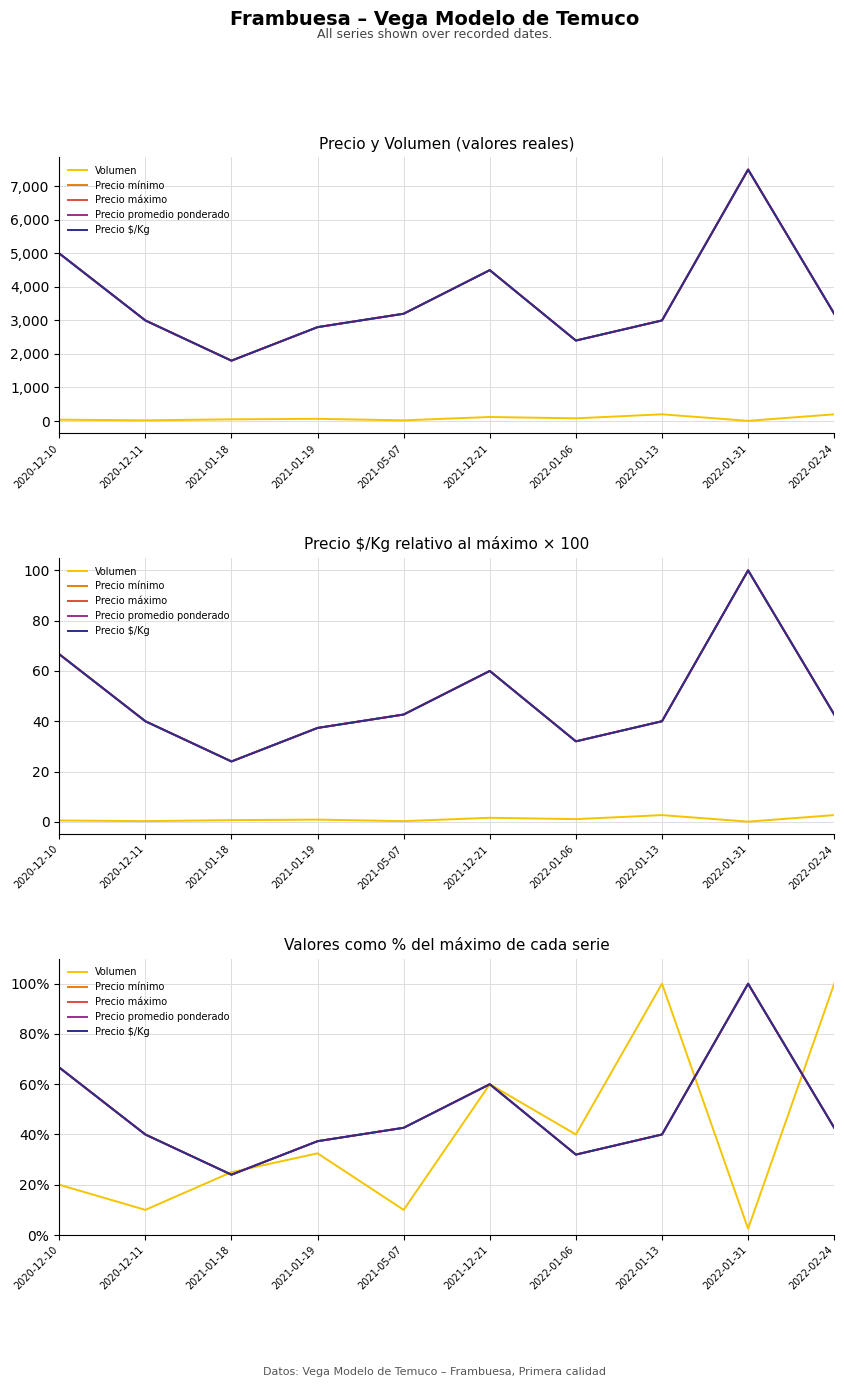

Reading left to right, what are all the values shown in this chart?

Volumen: 2020-12-10=20.0	2020-12-11=10.0	2021-01-18=25.0	2021-01-19=32.5	2021-05-07=10.0	2021-12-21=60.0	2022-01-06=40.0	2022-01-13=100.0	2022-01-31=2.5	2022-02-24=100.0
Precio mínimo: 2020-12-10=66.7	2020-12-11=40.0	2021-01-18=24.0	2021-01-19=37.3	2021-05-07=42.7	2021-12-21=60.0	2022-01-06=32.0	2022-01-13=40.0	2022-01-31=100.0	2022-02-24=42.7
Precio máximo: 2020-12-10=66.7	2020-12-11=40.0	2021-01-18=24.0	2021-01-19=37.3	2021-05-07=42.7	2021-12-21=60.0	2022-01-06=32.0	2022-01-13=40.0	2022-01-31=100.0	2022-02-24=42.7
Precio promedio ponderado: 2020-12-10=66.7	2020-12-11=40.0	2021-01-18=24.0	2021-01-19=37.3	2021-05-07=42.7	2021-12-21=60.0	2022-01-06=32.0	2022-01-13=40.0	2022-01-31=100.0	2022-02-24=42.7
Precio $/Kg: 2020-12-10=66.7	2020-12-11=40.0	2021-01-18=24.0	2021-01-19=37.3	2021-05-07=42.7	2021-12-21=60.0	2022-01-06=32.0	2022-01-13=40.0	2022-01-31=100.0	2022-02-24=42.7